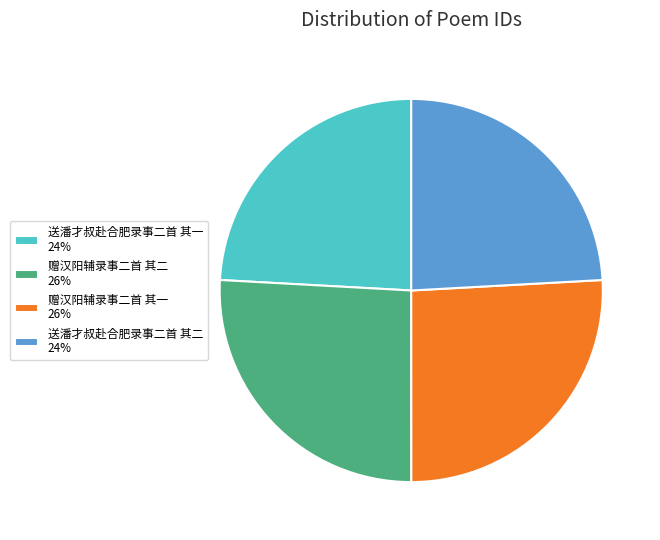

Does any single category account for the majority?

No